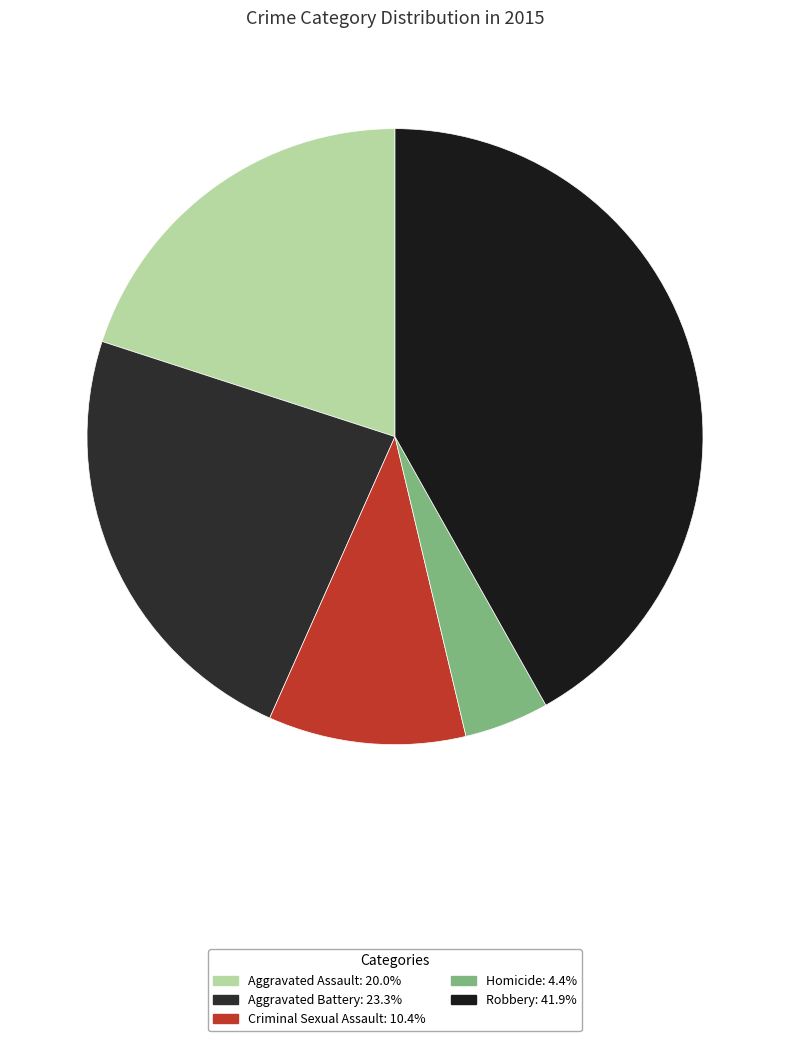

Is it true that Criminal Sexual Assault is 21% of the pie?

False